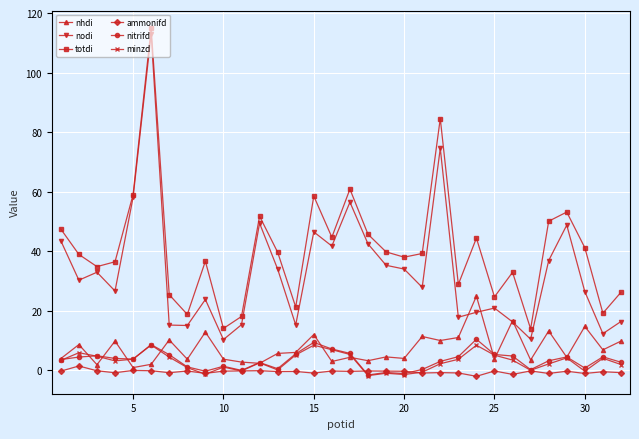

What is the value of the totdi point at the 31st from the left?

19.2